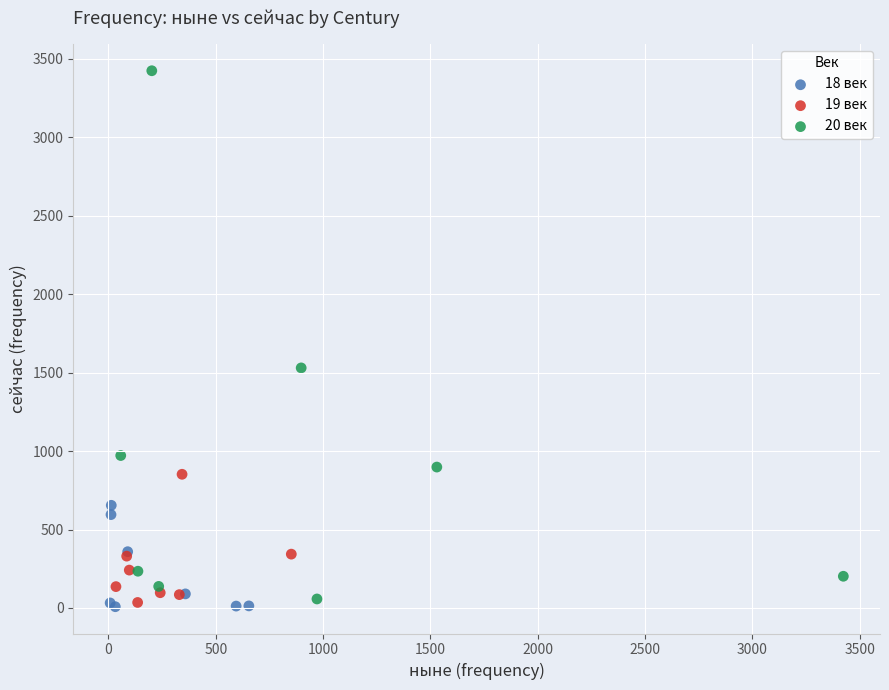

Which series reaches the maximum Y coordinate?

20 век